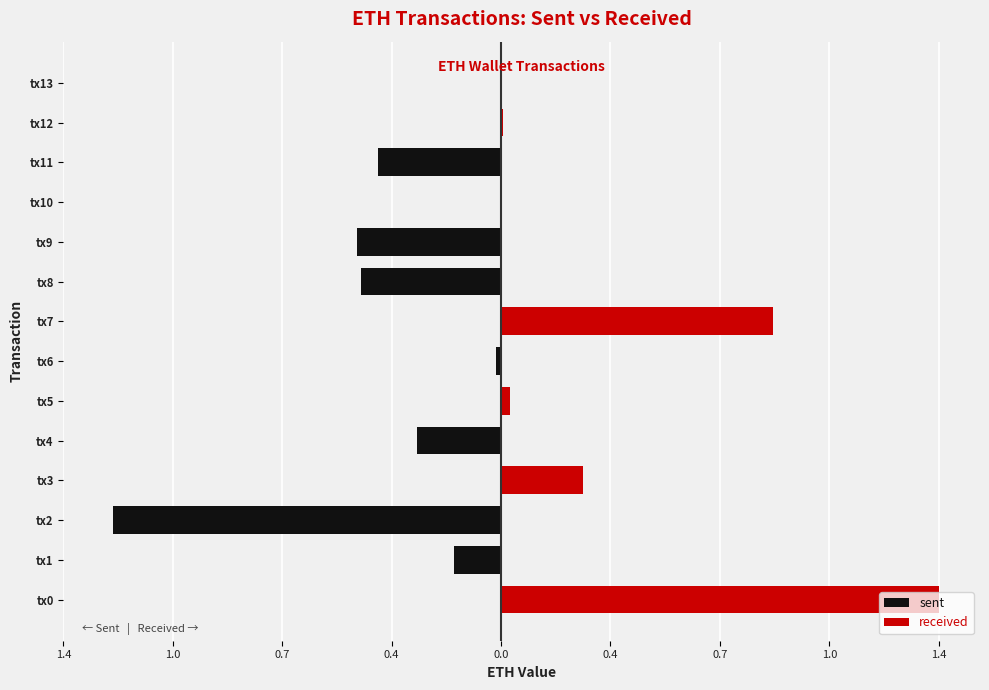

Is it true that sent equals 0.0 at tx10?

True